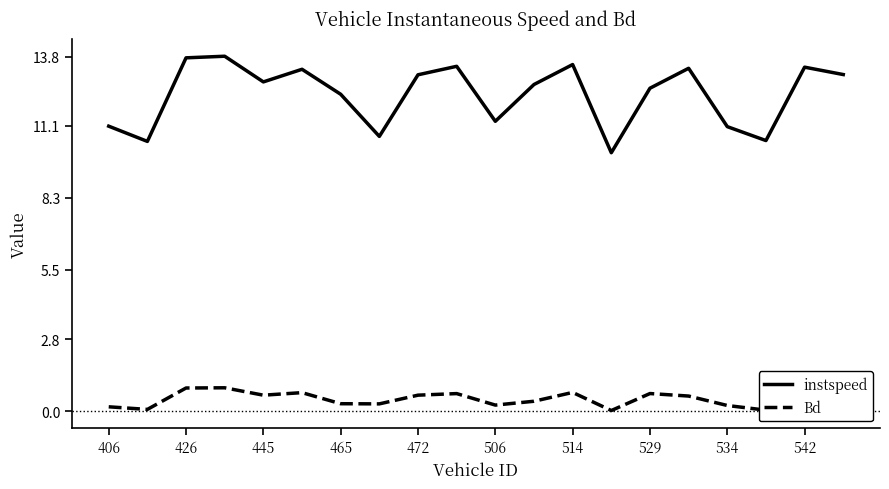

What is the difference between the maximum and minimum values in the Bd series?

0.9